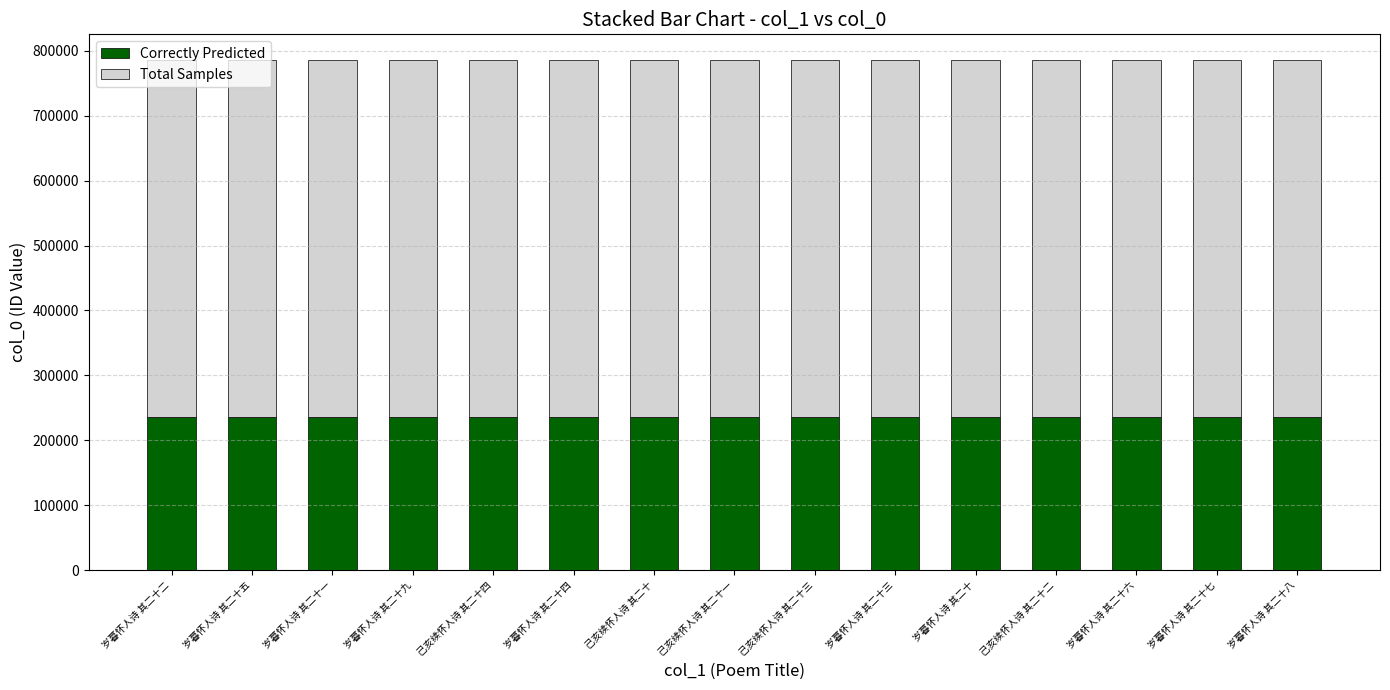

What is the difference between the Correctly Predicted values at 岁暮怀人诗 其二十二 and 己亥续怀人诗 其二十一?

76